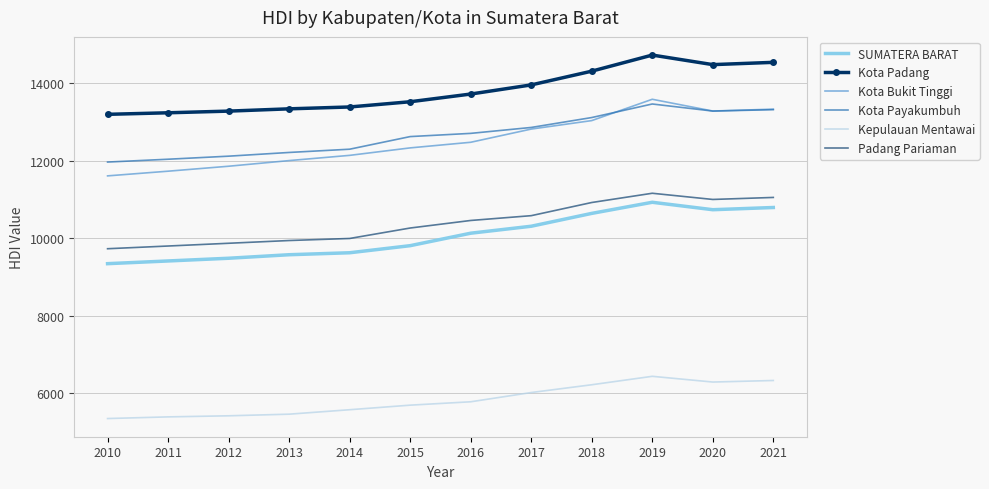

Which label corresponds to the largest value in the chart?

2019